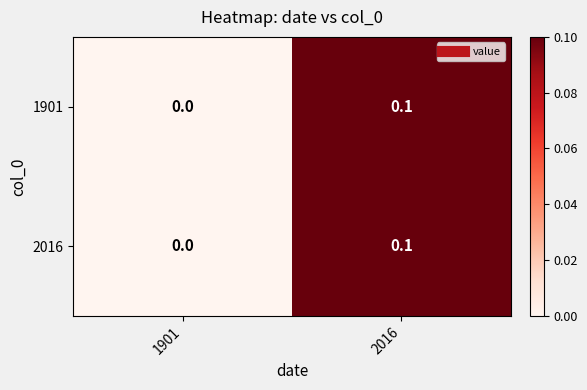

List the labels in order of 2016 value, smallest first.

1901, 2016